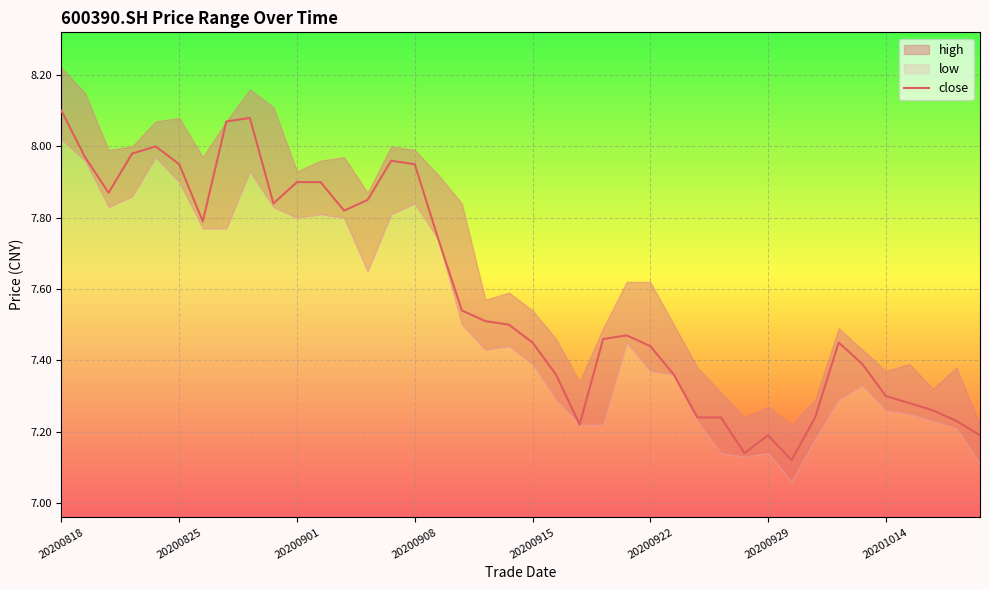

What position from the left is 34?

35